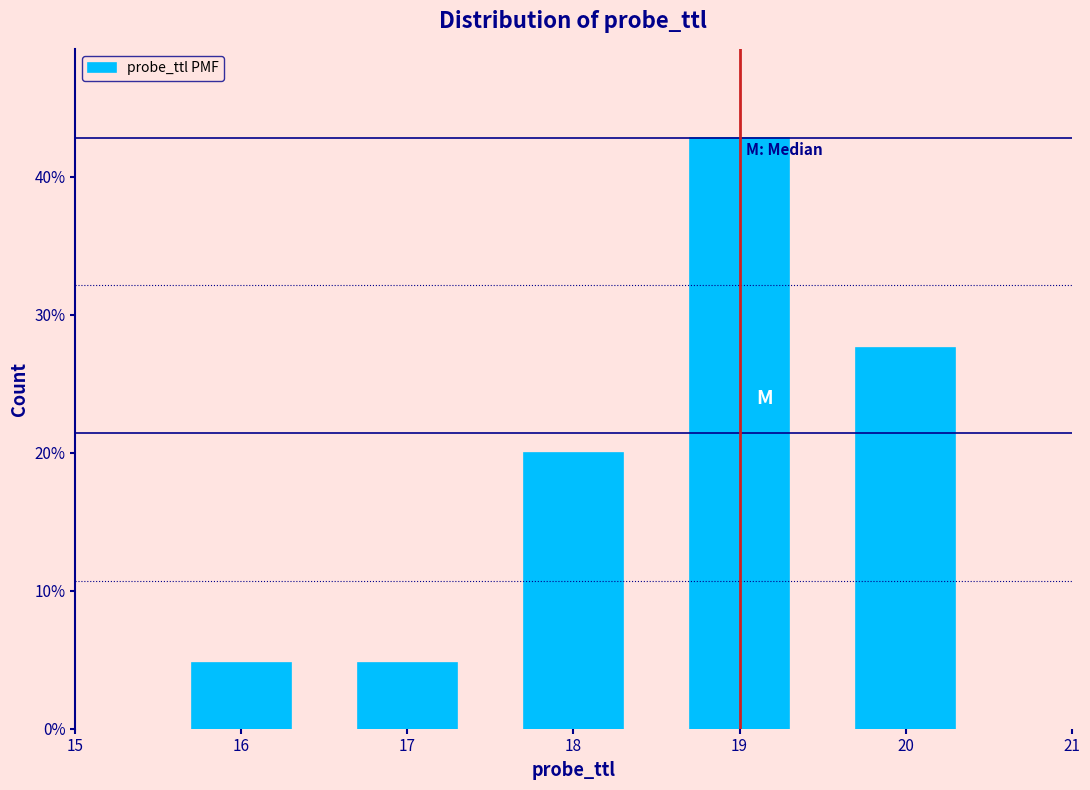

Are the bars horizontal?

No